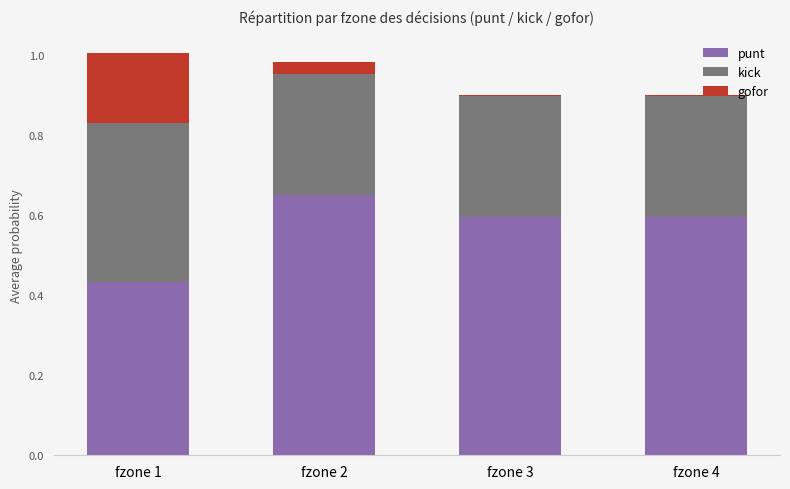

Which category has the highest value in the punt series?

fzone 2